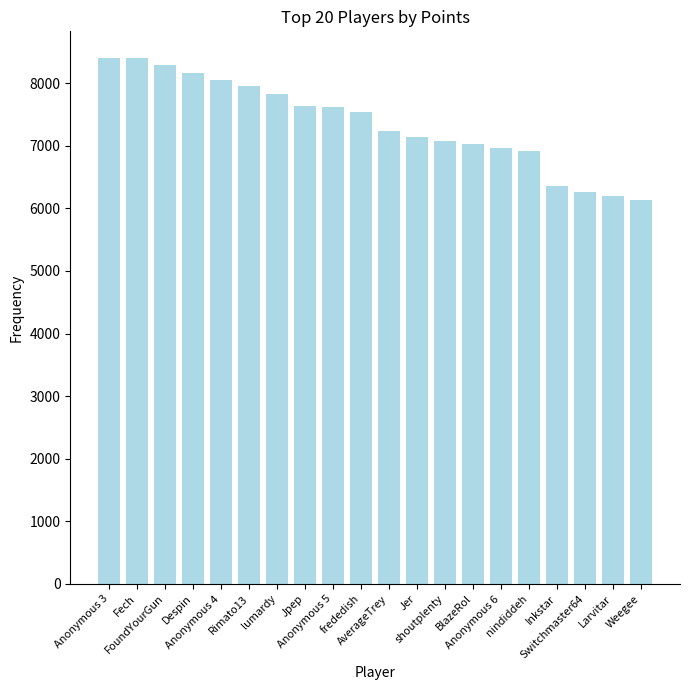

What is the greatest value displayed?

8406